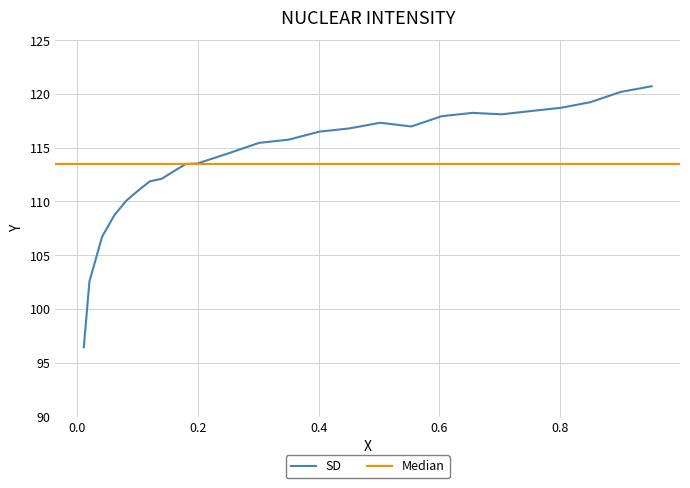

Is it true that the value at −0.2 is 211.0?

False